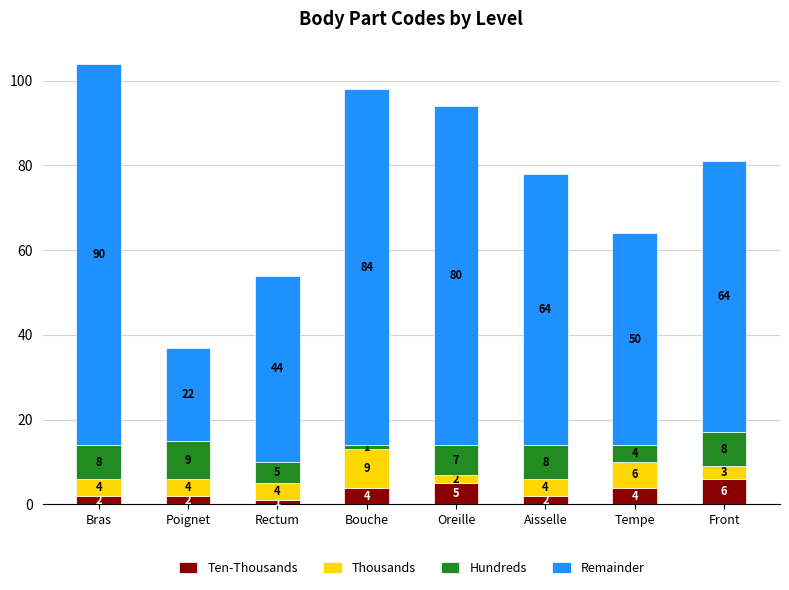

What is the total value across all series at Bouche?

98